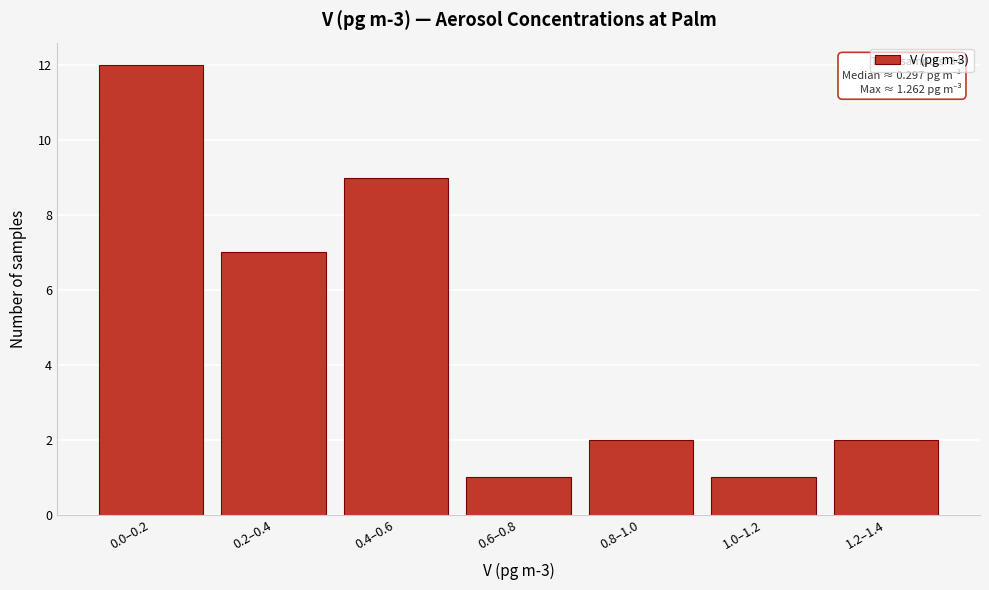

Reading left to right, transcribe all the data shown in this chart.

12	7	9	1	2	1	2